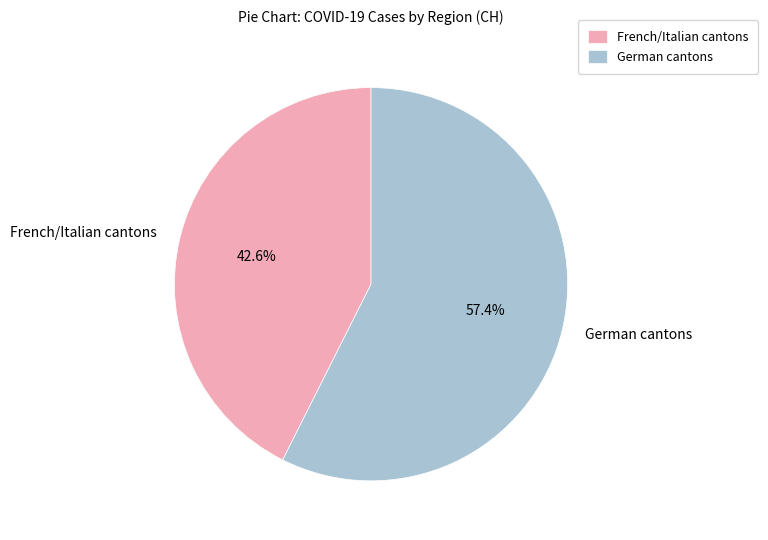

What is the ratio of the value at French/Italian cantons to the value at German cantons?

0.7